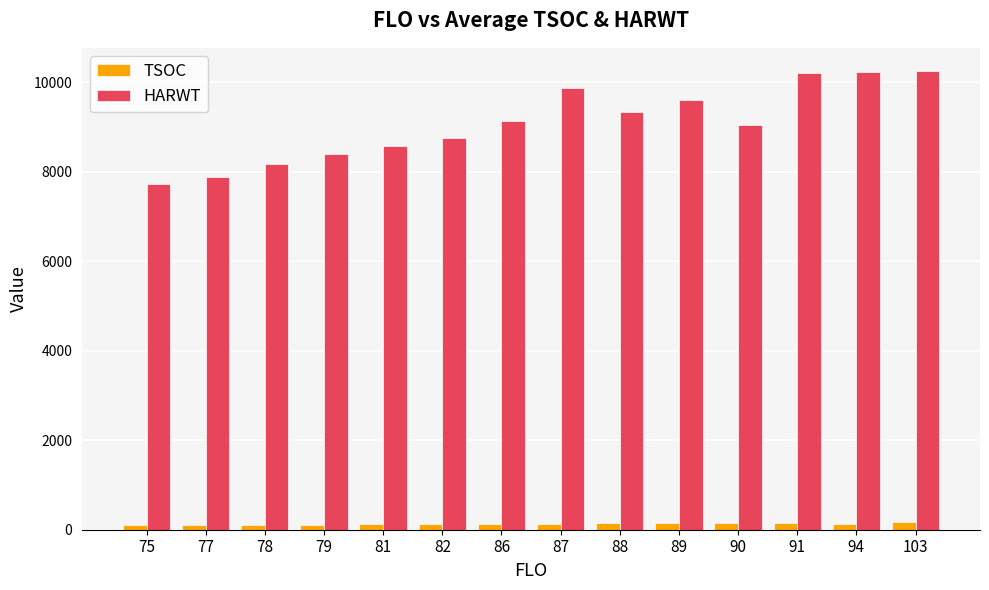

How many groups of bars are there?

14